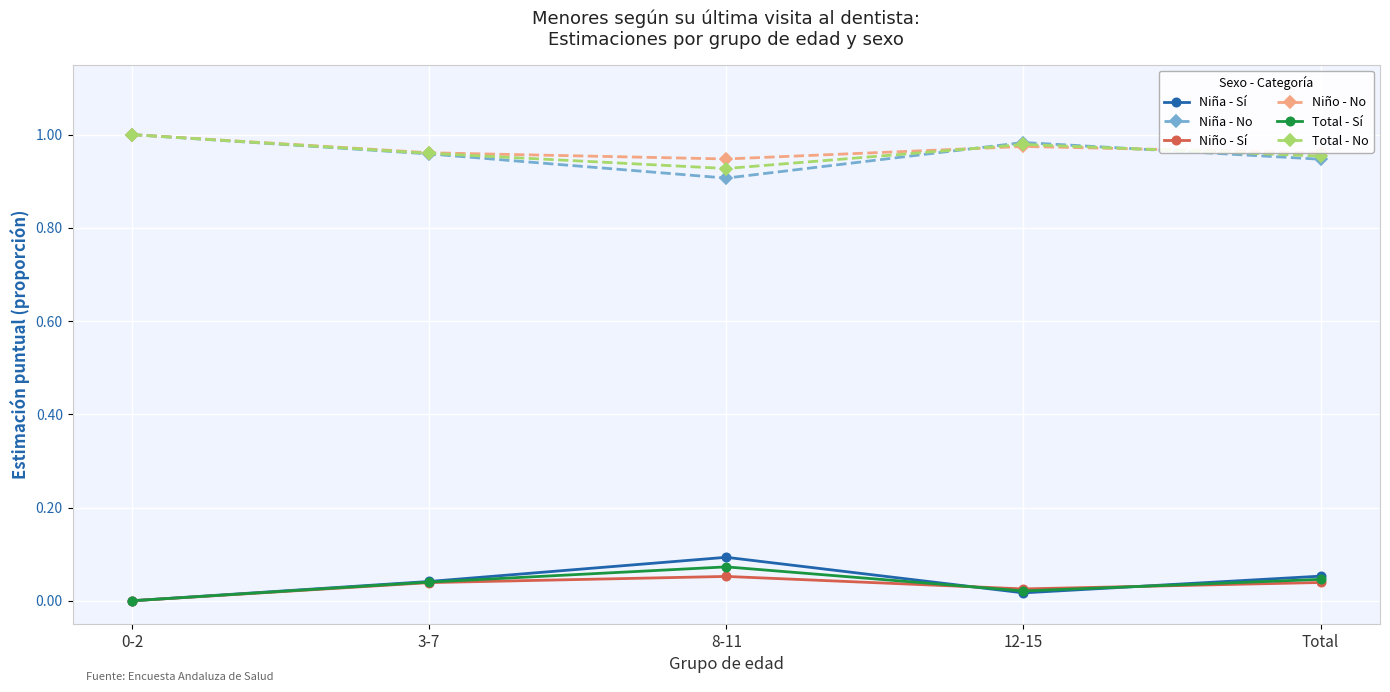

What is the label of the 2nd point from the right?

12-15